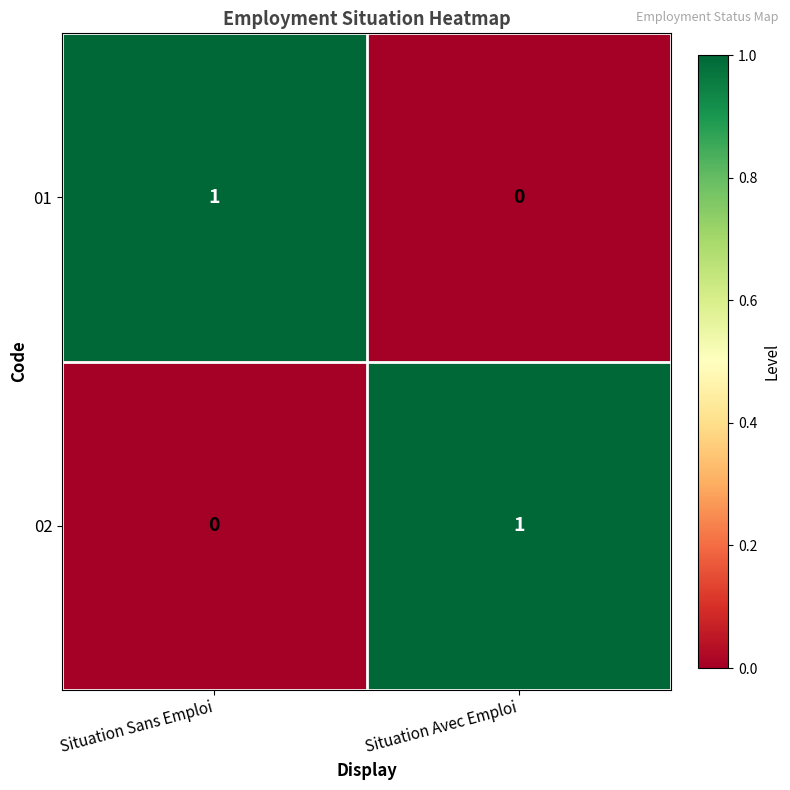

List the labels in order of 02 value, largest first.

Situation Avec Emploi, Situation Sans Emploi